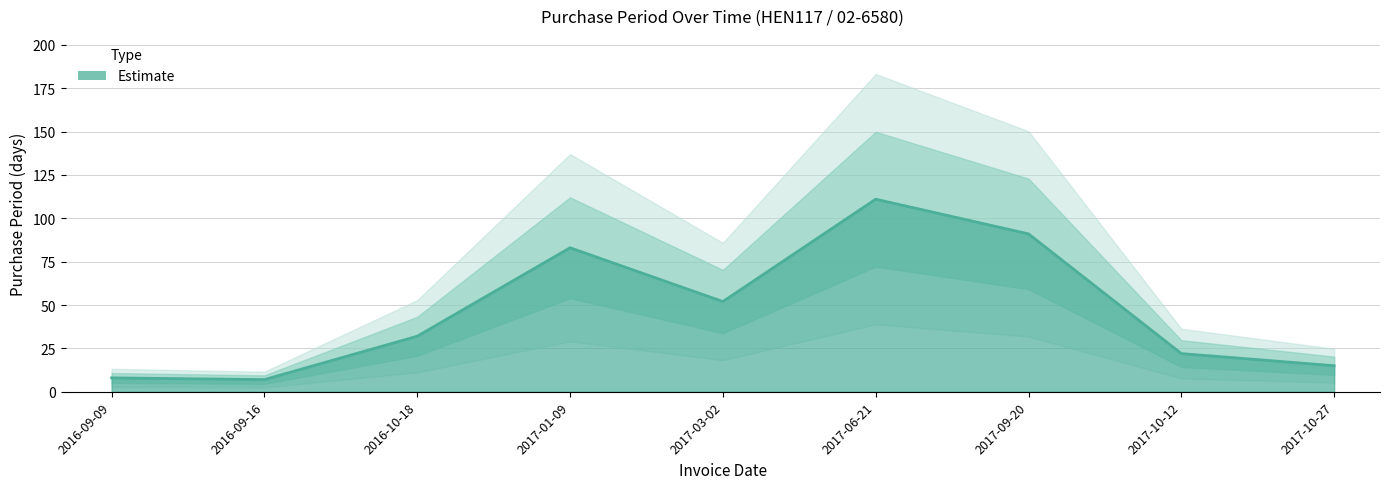

What is the sum of all values?

421